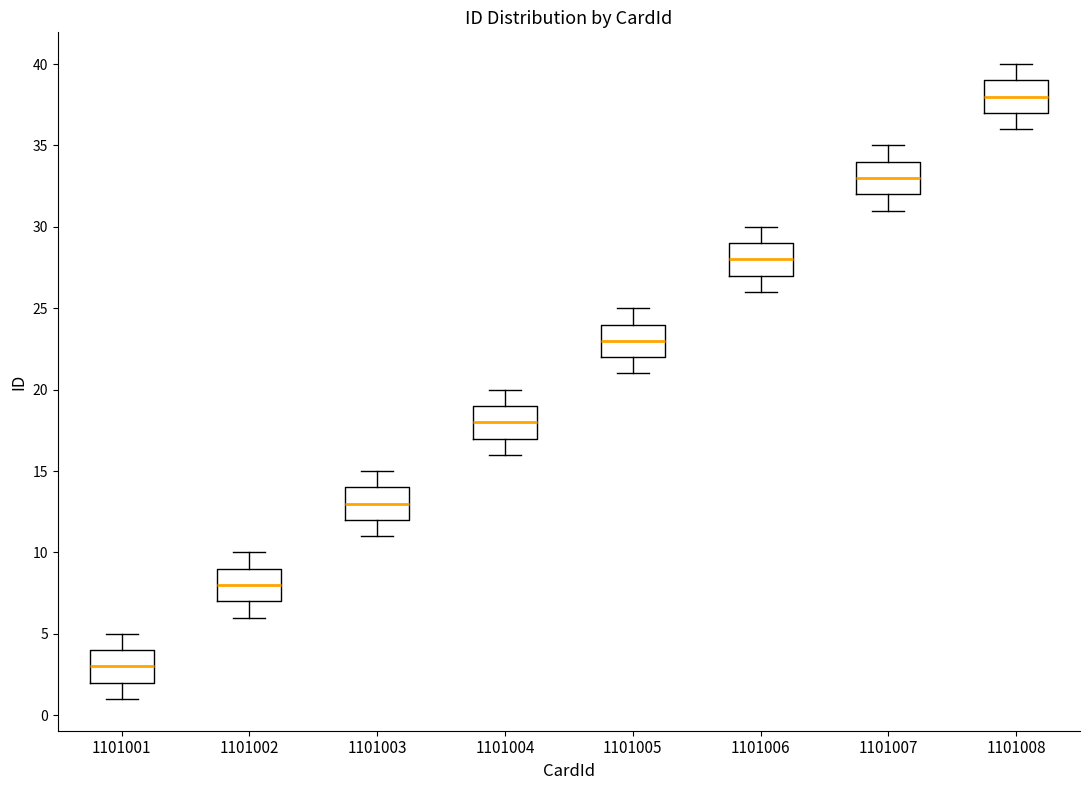

Which box has the highest median line?

1101008